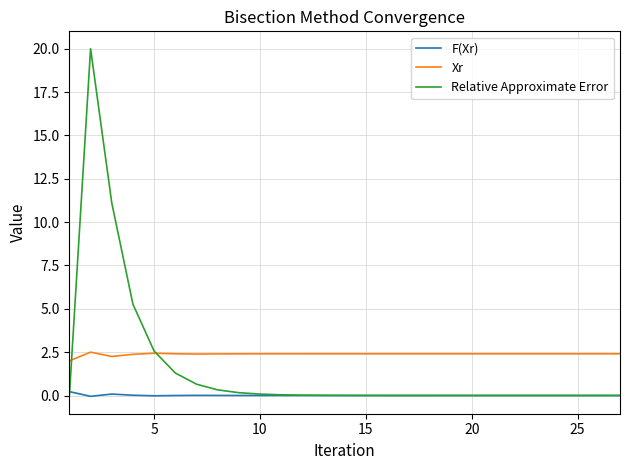

Which series has the widest spread of values?

Relative Approximate Error